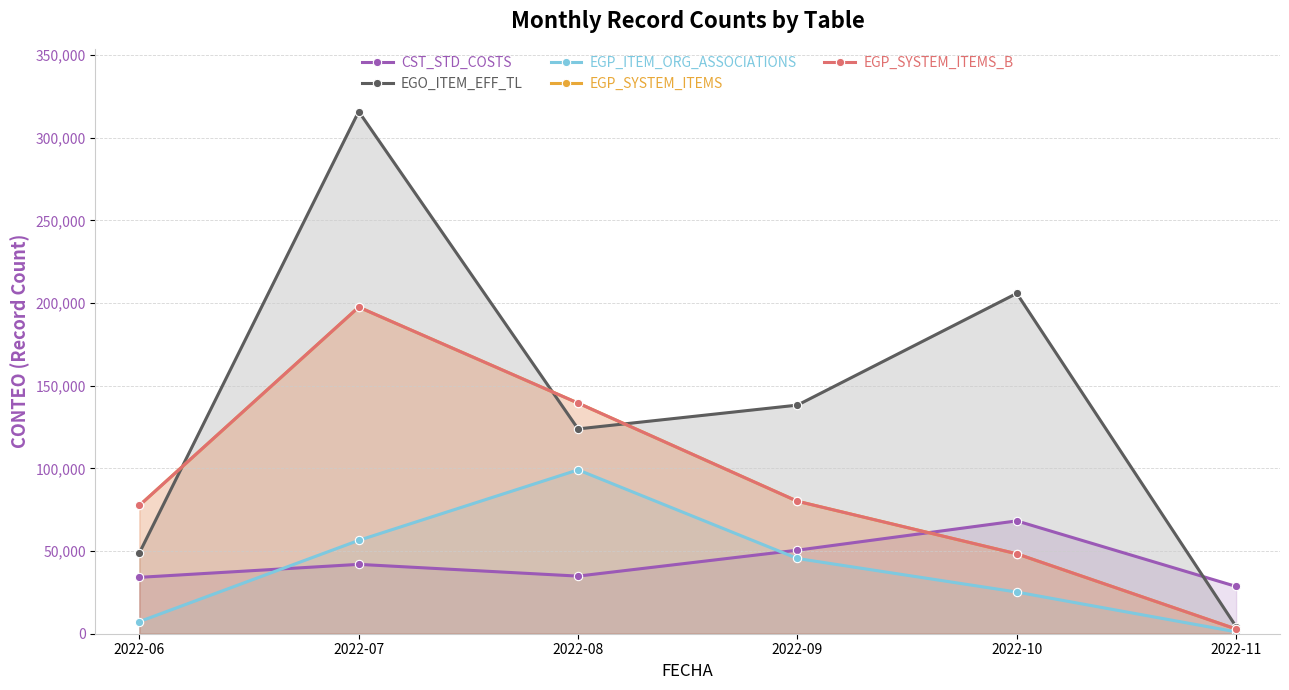

What is the value of the CST_STD_COSTS point at the 5th from the left?

68236